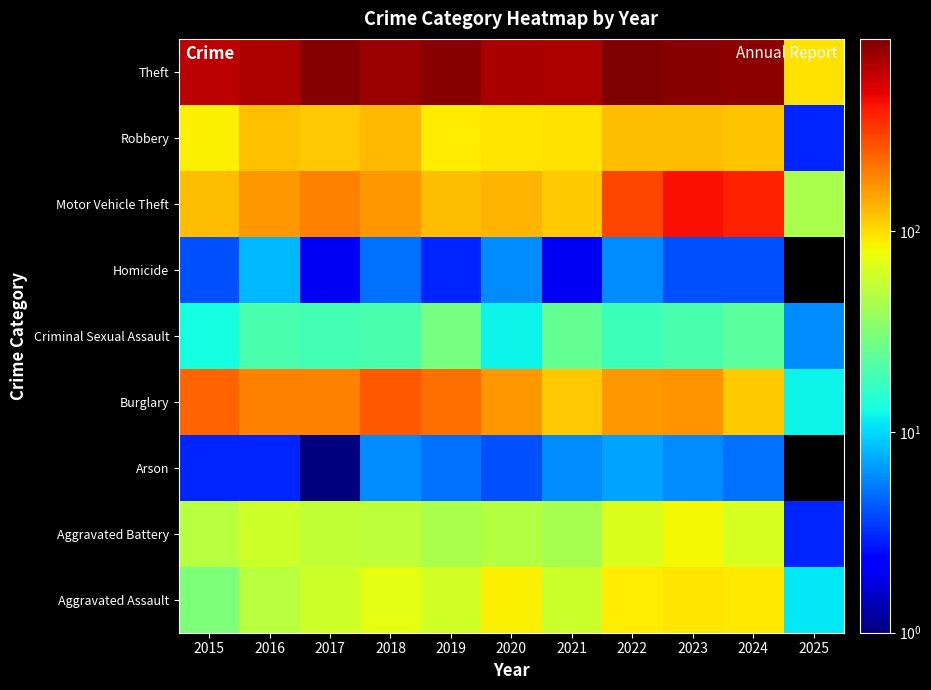

What is the spread (max minus min) of values at 2015?

638.0